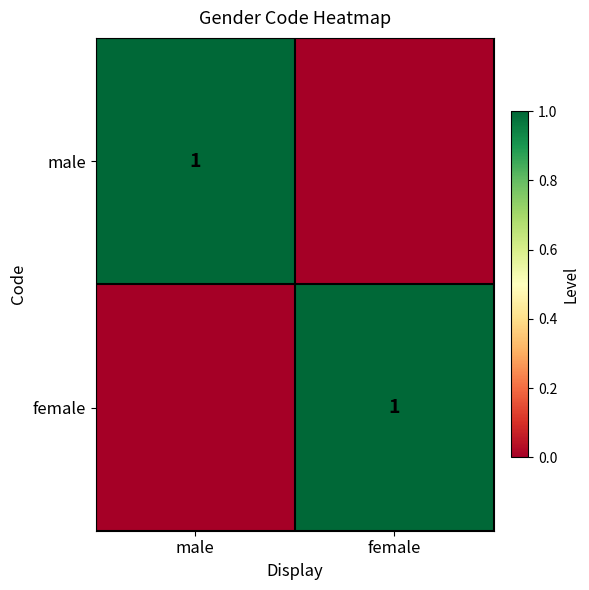

Is it true that female equals 1 at female?

True